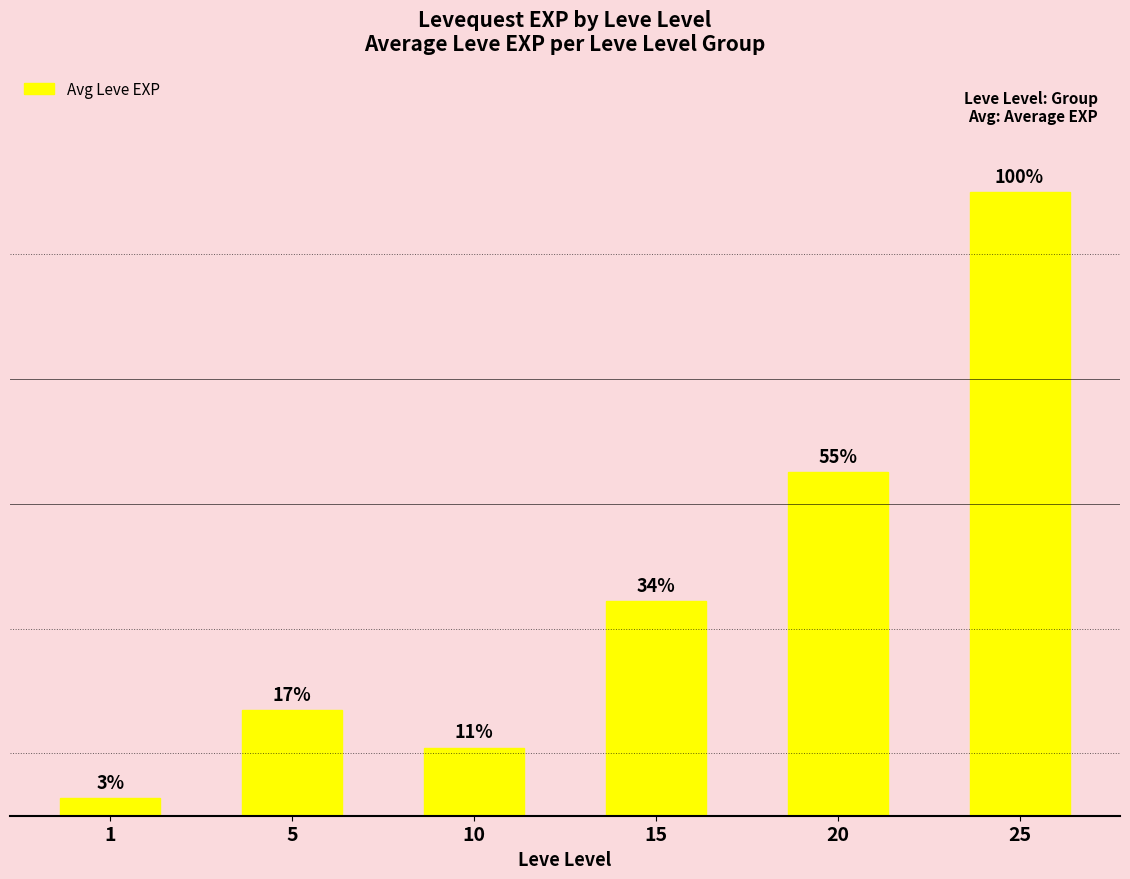

Are the bars horizontal?

No